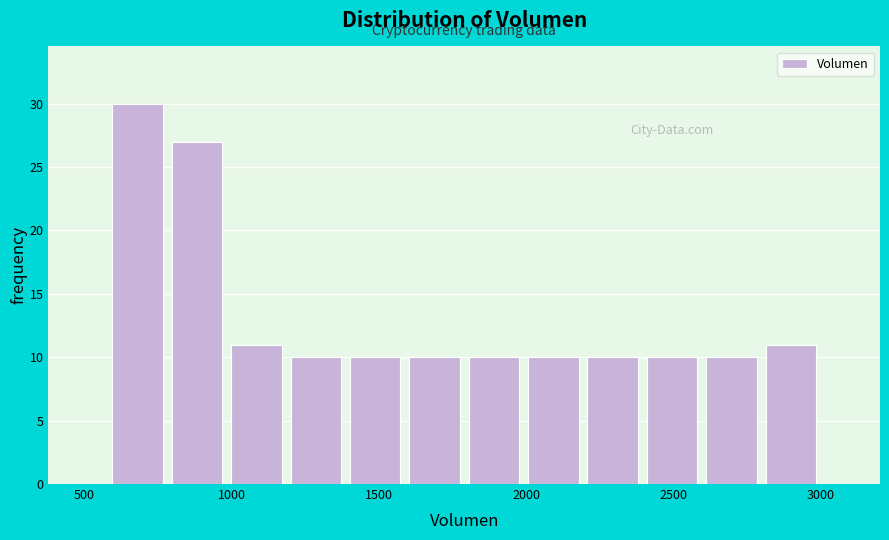

Which range on the x-axis has the tallest bar?

600 to 800